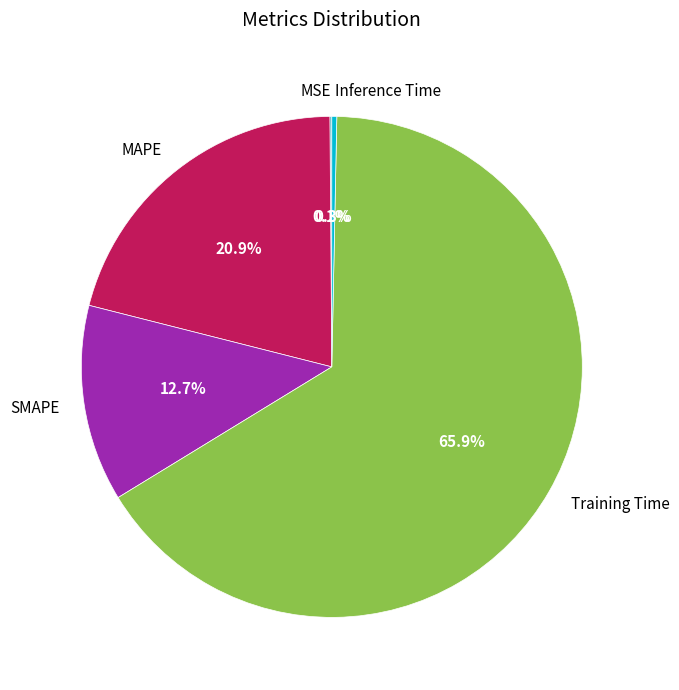

Between Training Time and MAPE, which is larger?

Training Time